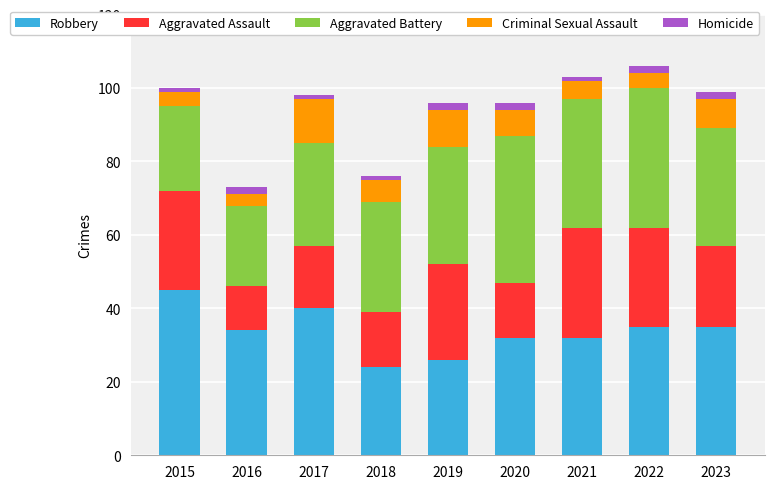

What is the difference between the maximum and second lowest values in the Robbery series?

19